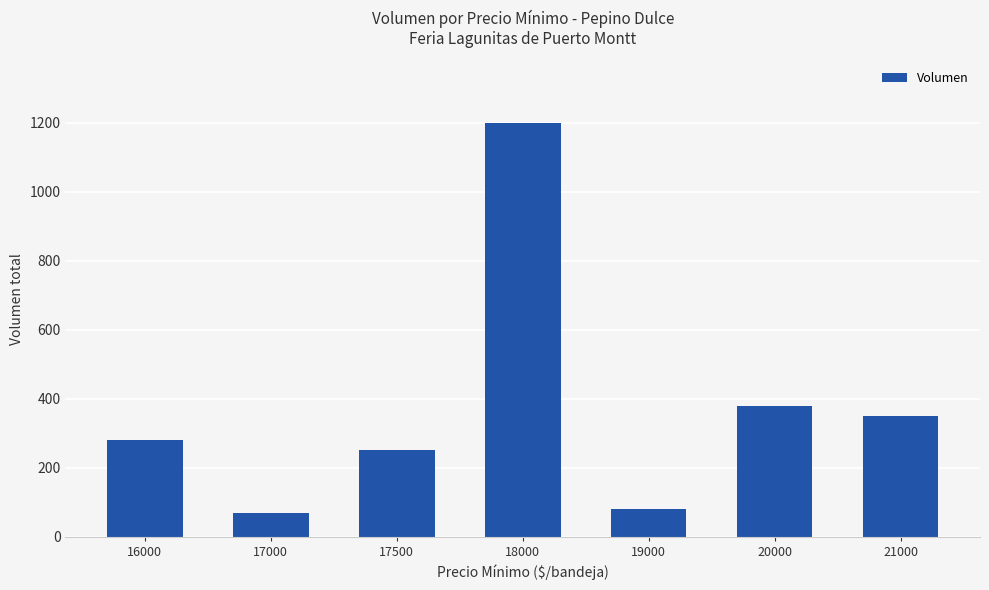

What is the difference between the second highest and second lowest values?

300